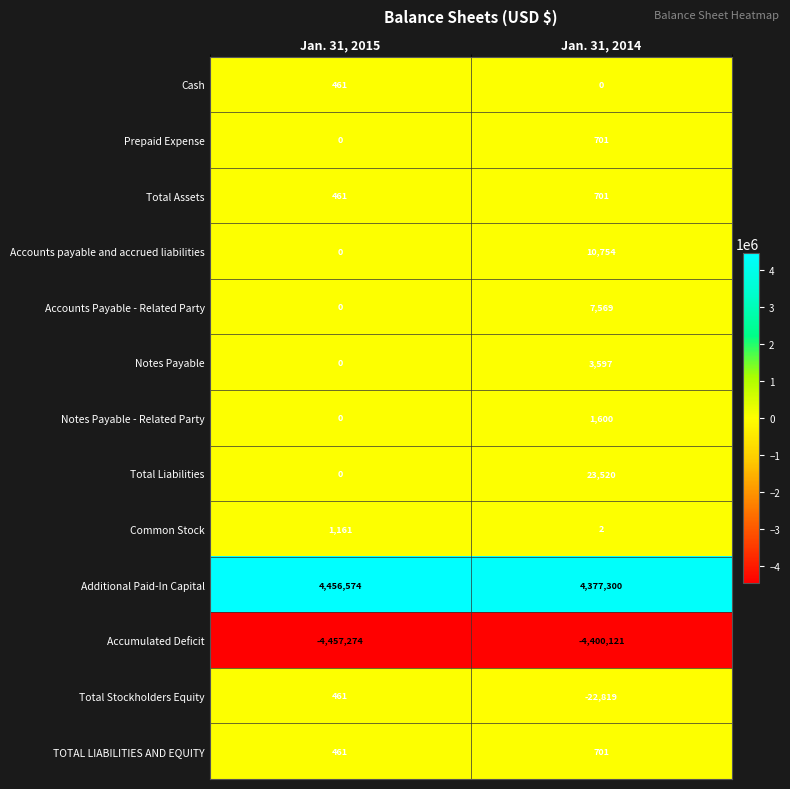

Where is Notes Payable - Related Party nearest to the value 800?

Jan. 31, 2015